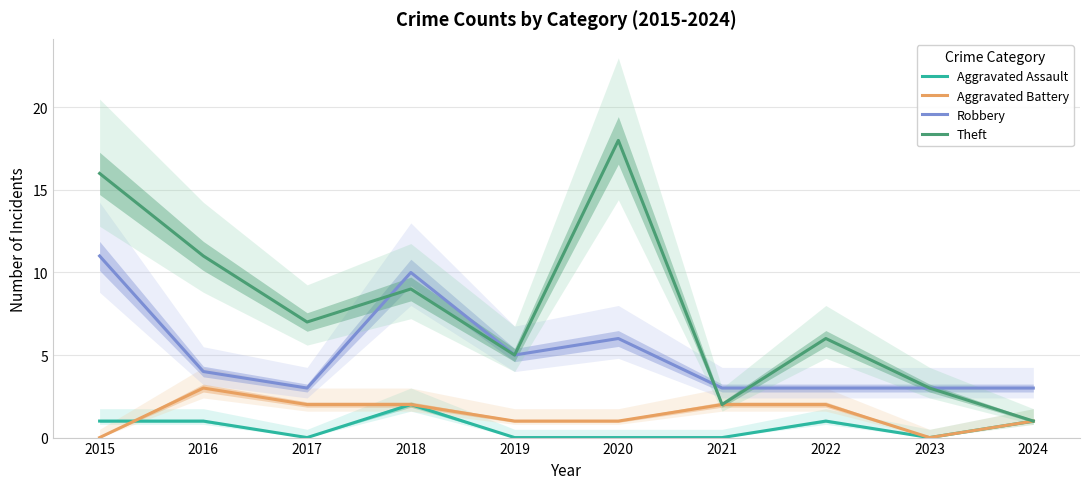

What is the spread (max minus min) of values at 2017?

7